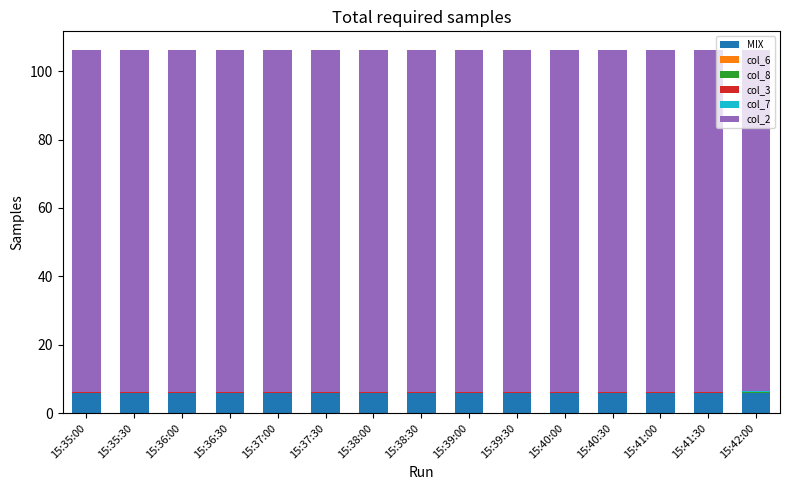

What is the maximum value for MIX?

6.0